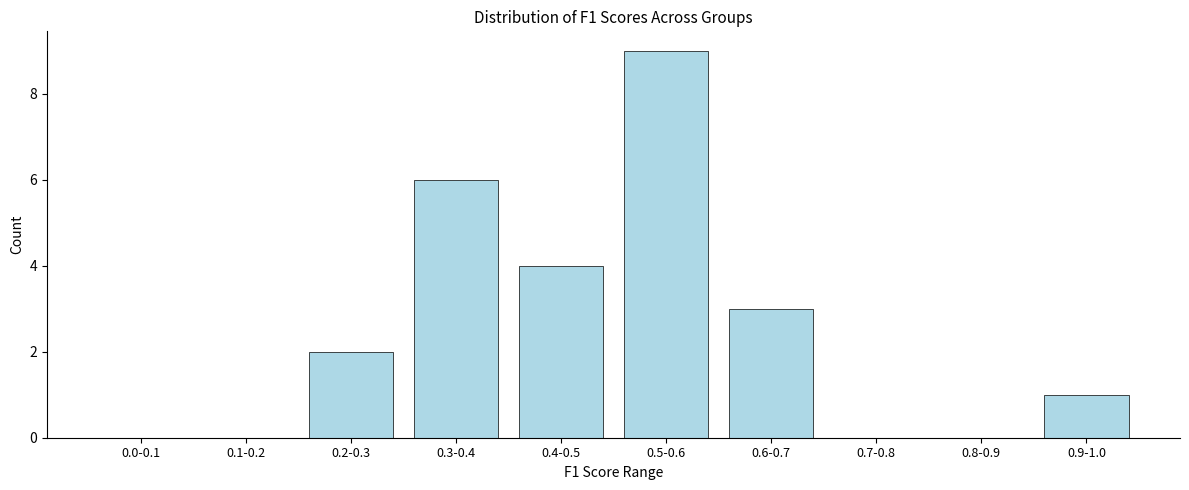

Reading right to left, extract all data points from this chart.

0.9-1.0=1	0.8-0.9=0	0.7-0.8=0	0.6-0.7=3	0.5-0.6=9	0.4-0.5=4	0.3-0.4=6	0.2-0.3=2	0.1-0.2=0	0.0-0.1=0